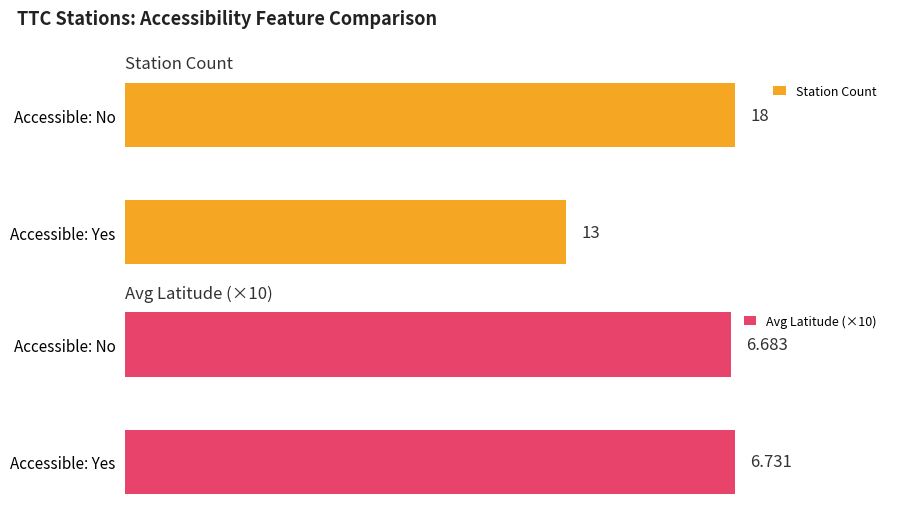

What is the greatest value displayed?

18.0